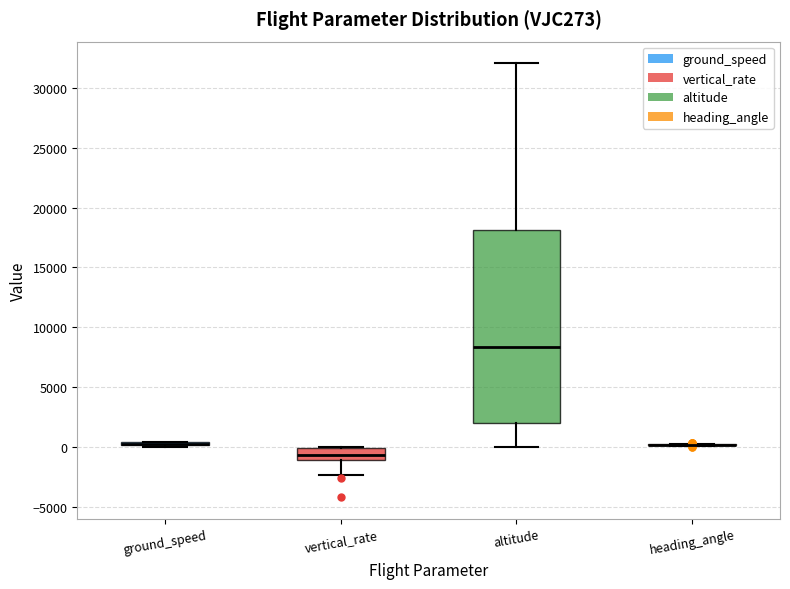

Where is the lower edge of the box for altitude on the y-axis? The values are not printed on the chart, so give them approximately, as read against the axis.

2000